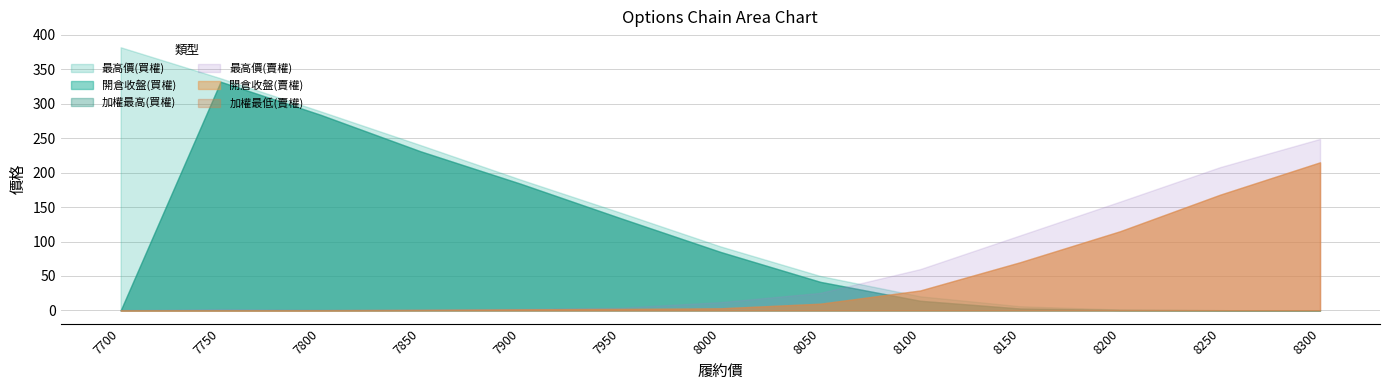

Which series changed the most between 7800 and 7850?

開倉收盤(買權)